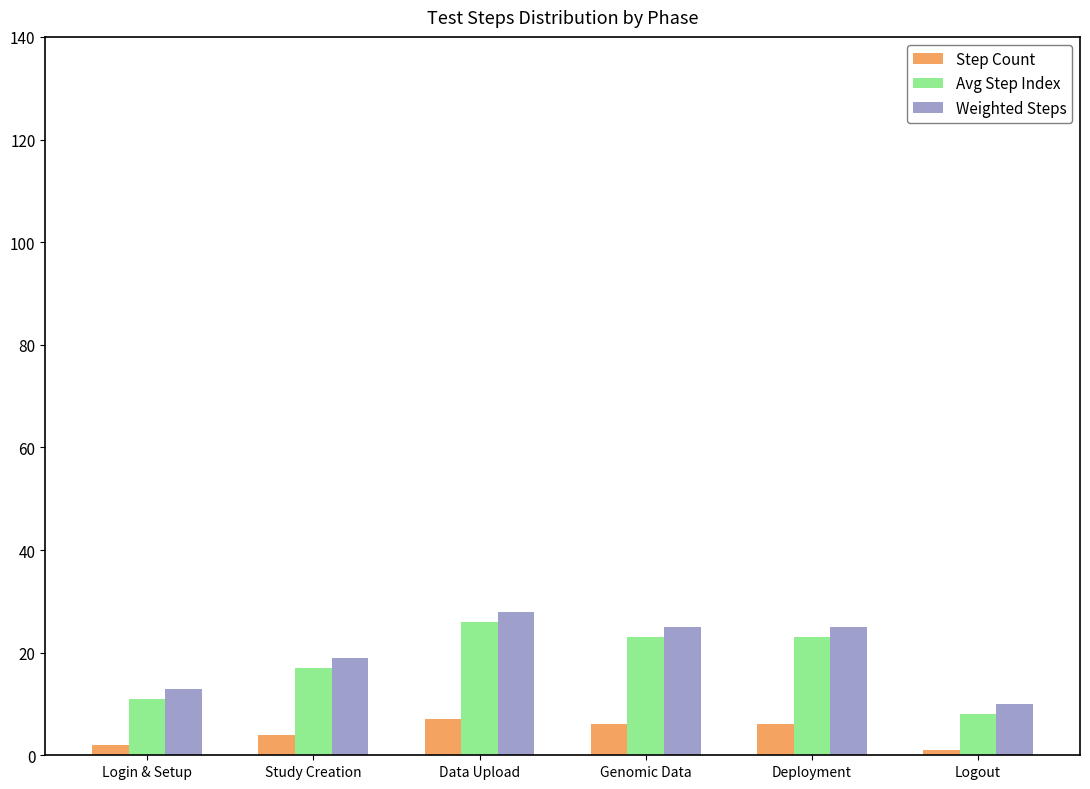

Where is Weighted Steps nearest to the value 19?

Study Creation